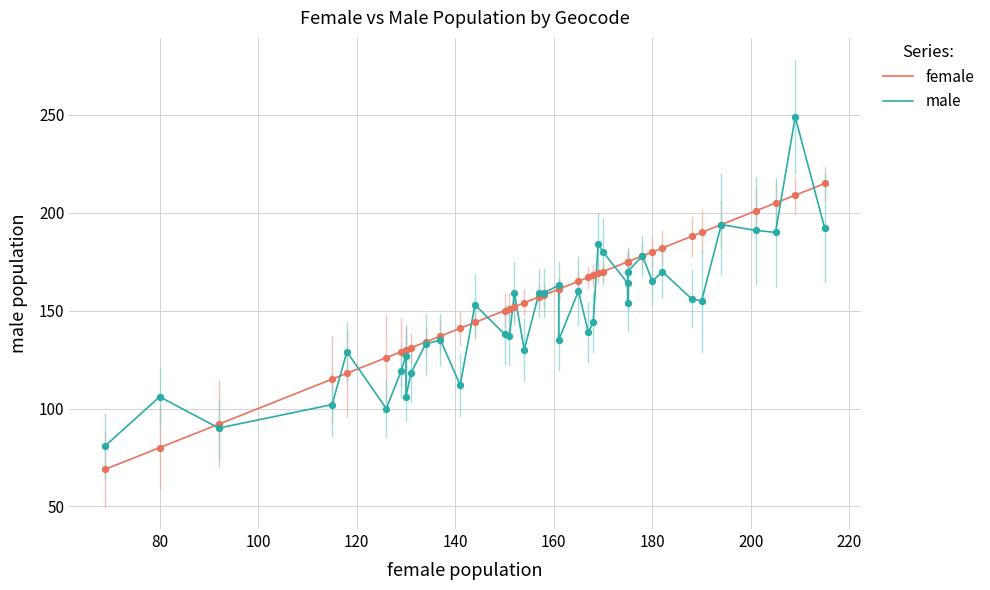

Which series has the largest total across all categories?

female